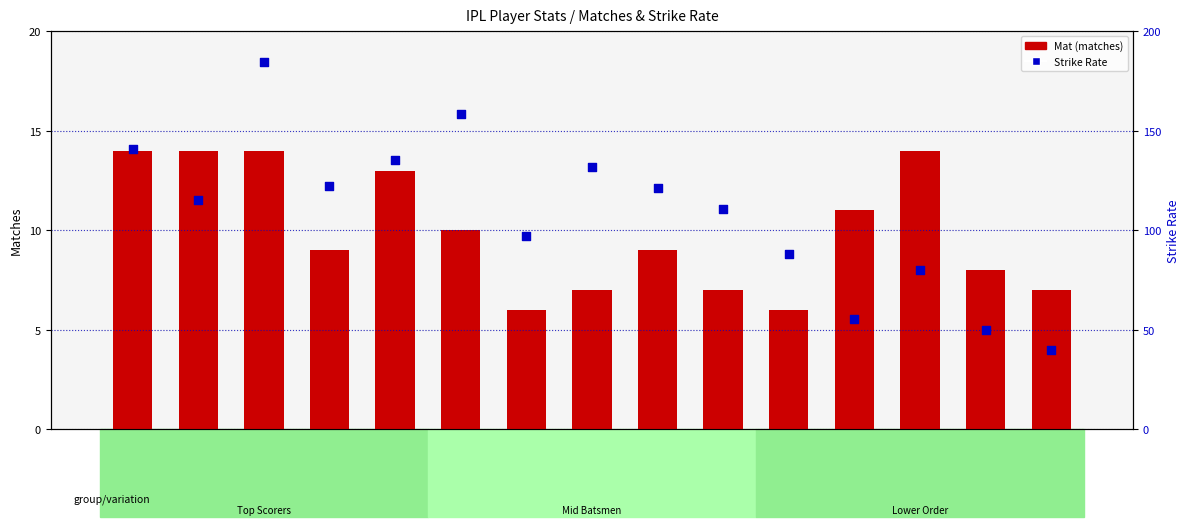

Which series has the largest Y range (max minus min)?

Strike Rate